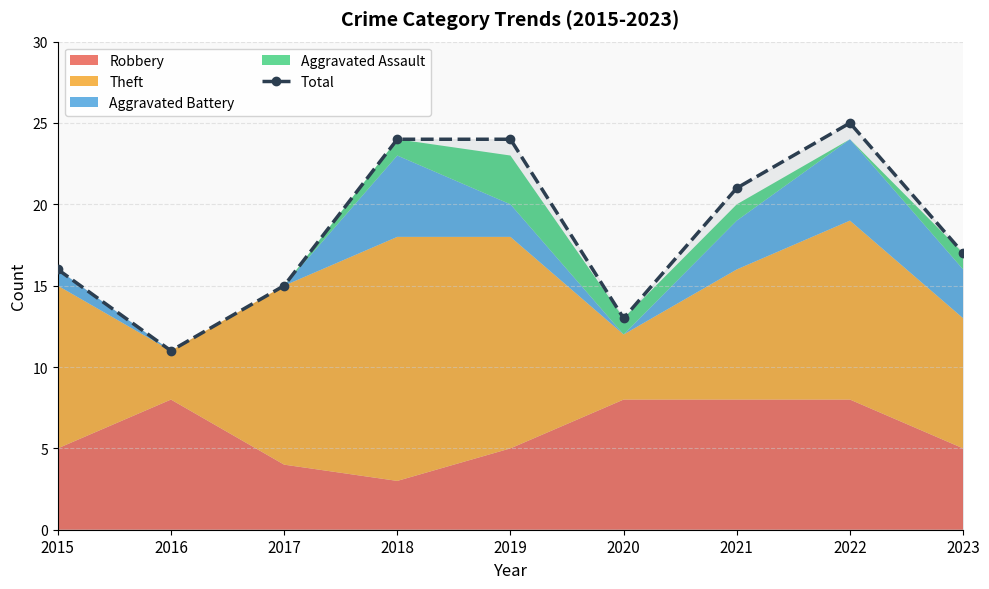

What is the approximate value at 2015, to the nearest 5?

15